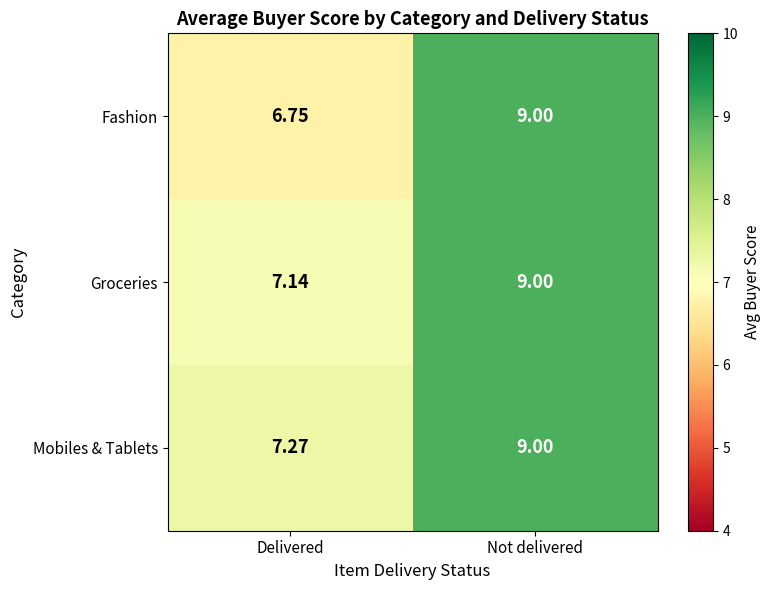

At which category does the chart reach its minimum across all series?

Delivered